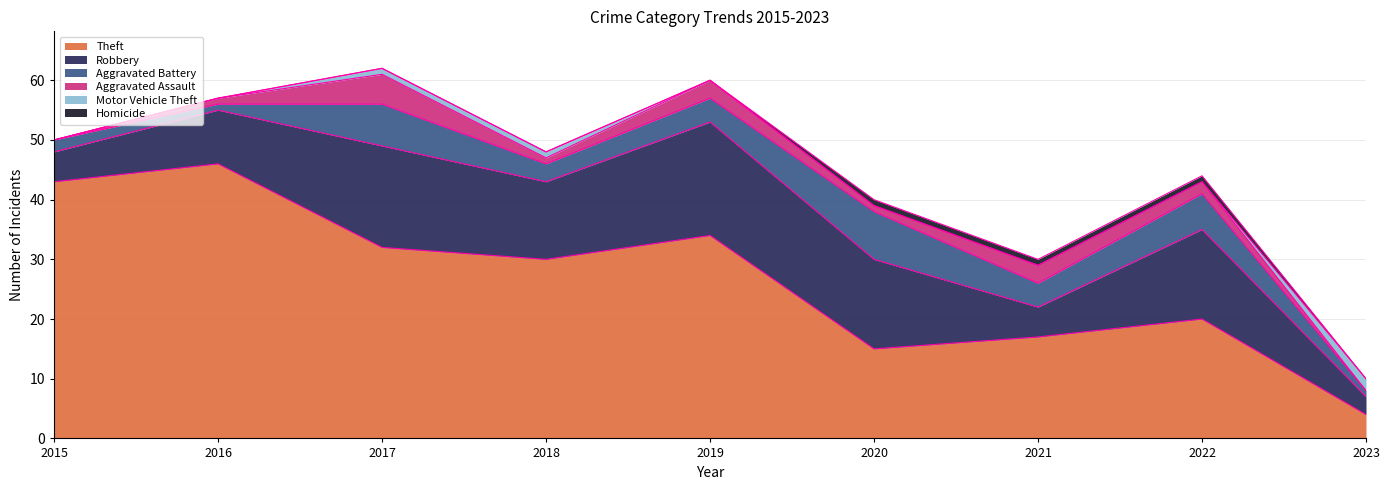

At which category is the sum across all series the highest?

2017